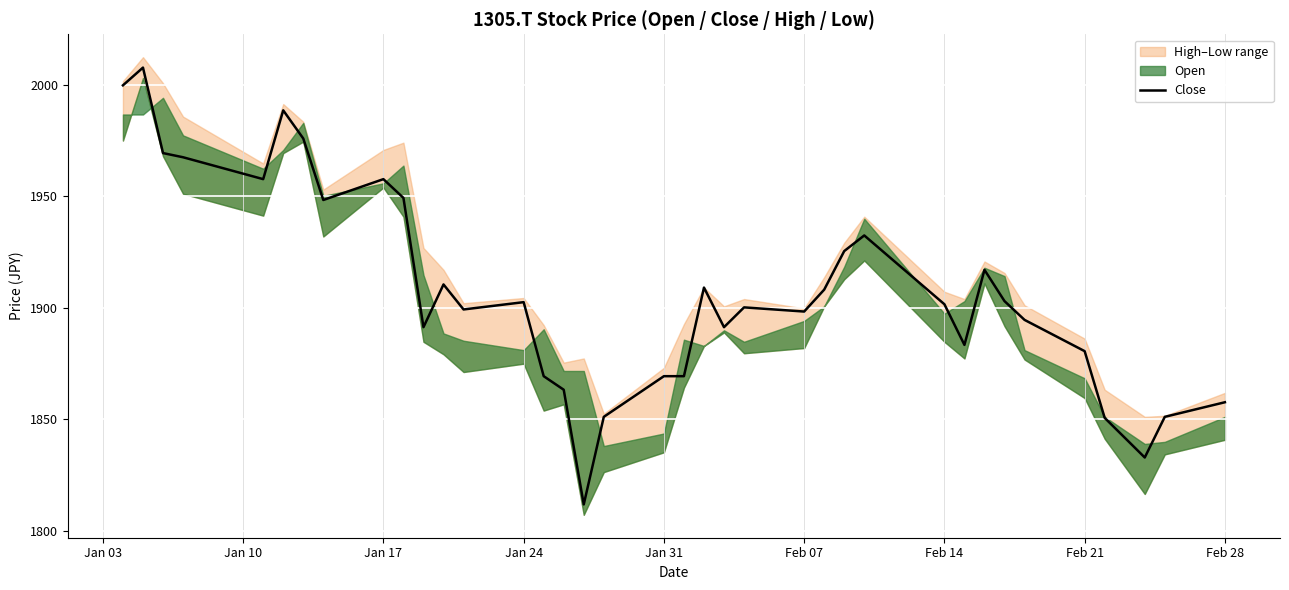

What is the maximum value for Close?

2007.8